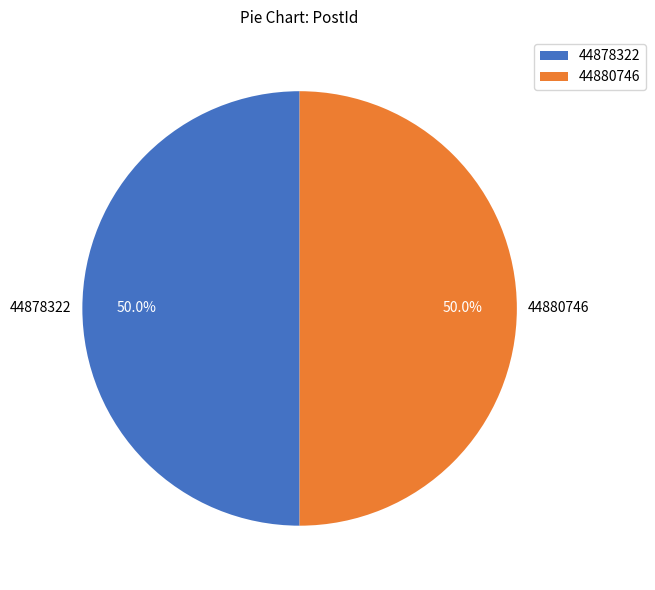

The 44878322 slice represents 40% of the pie. True or false?

False